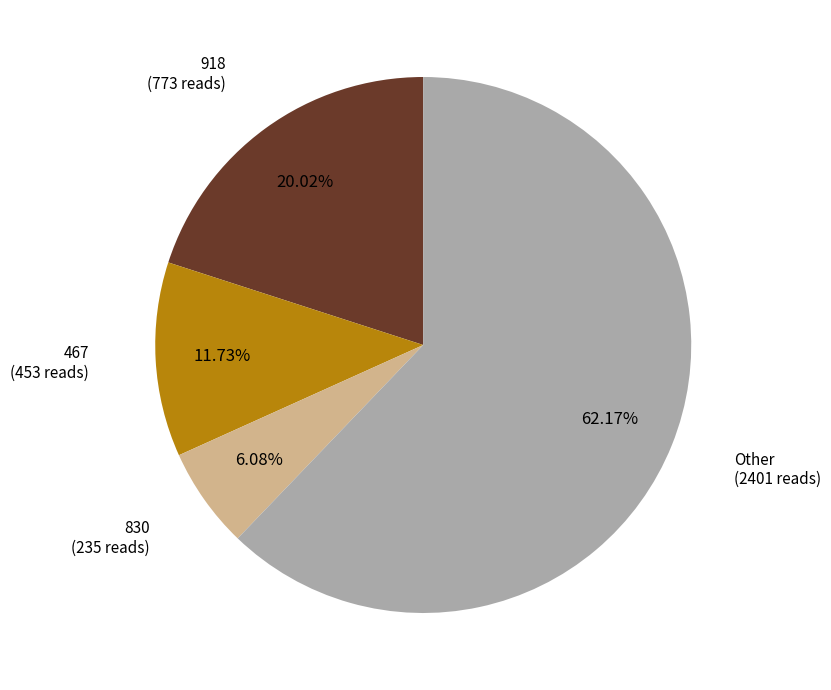

Does any single category account for the majority?

Yes